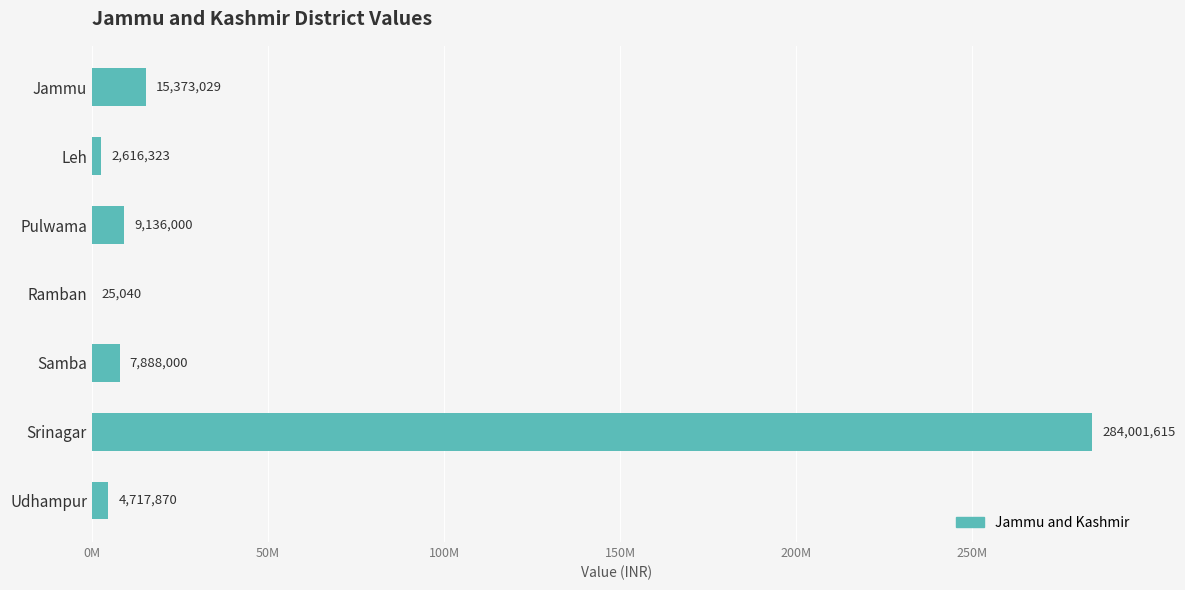

Are the bars horizontal?

Yes